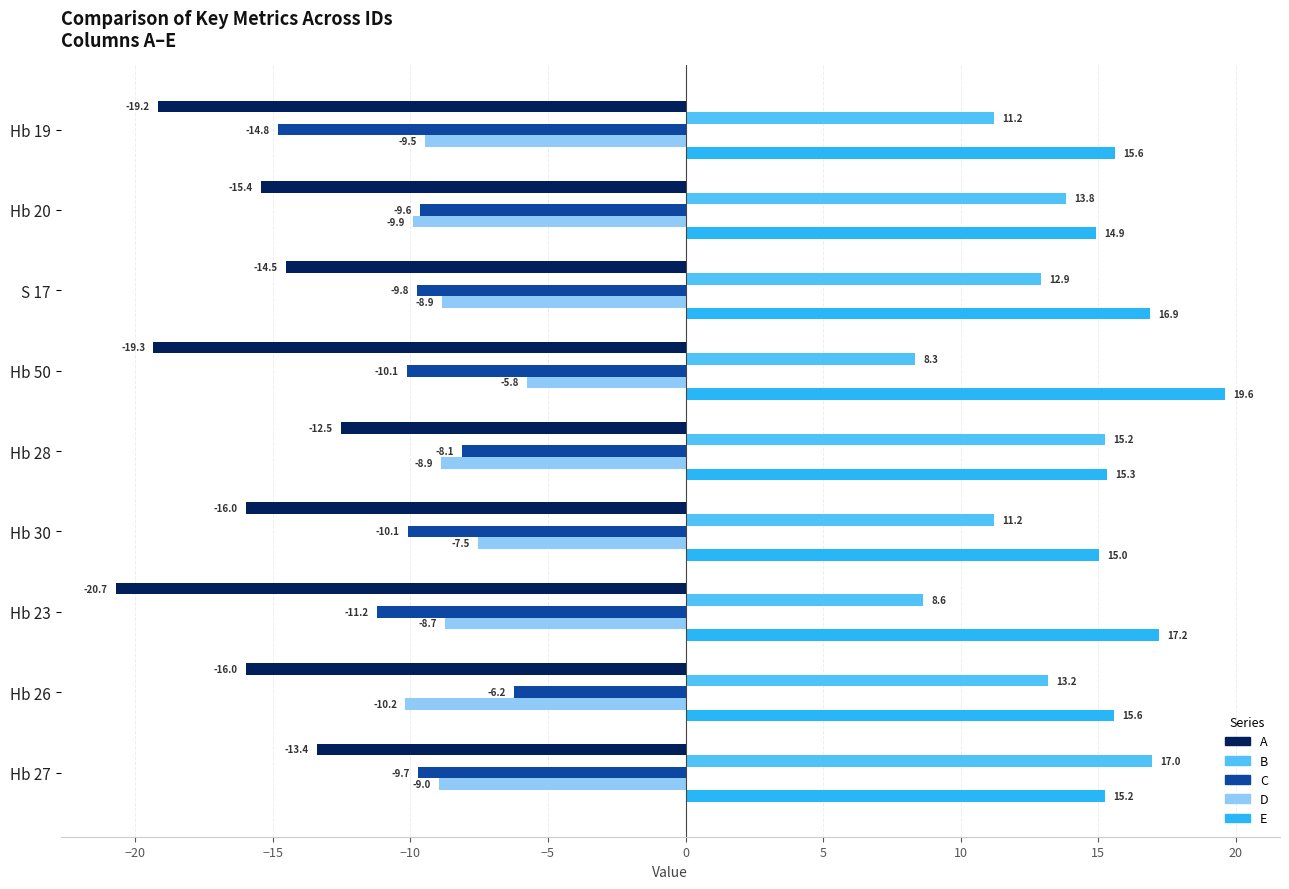

The value of B at Hb 30 is 17.5. True or false?

False